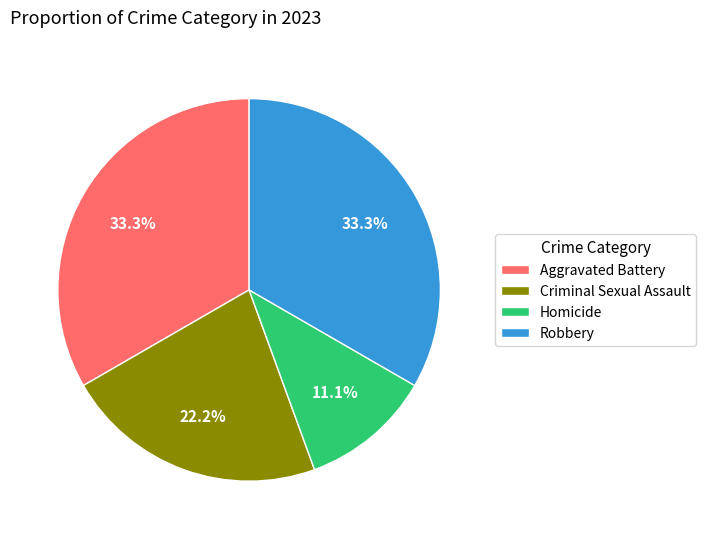

To the nearest percent, what is the difference between the Robbery and Criminal Sexual Assault slice percentages?

11%